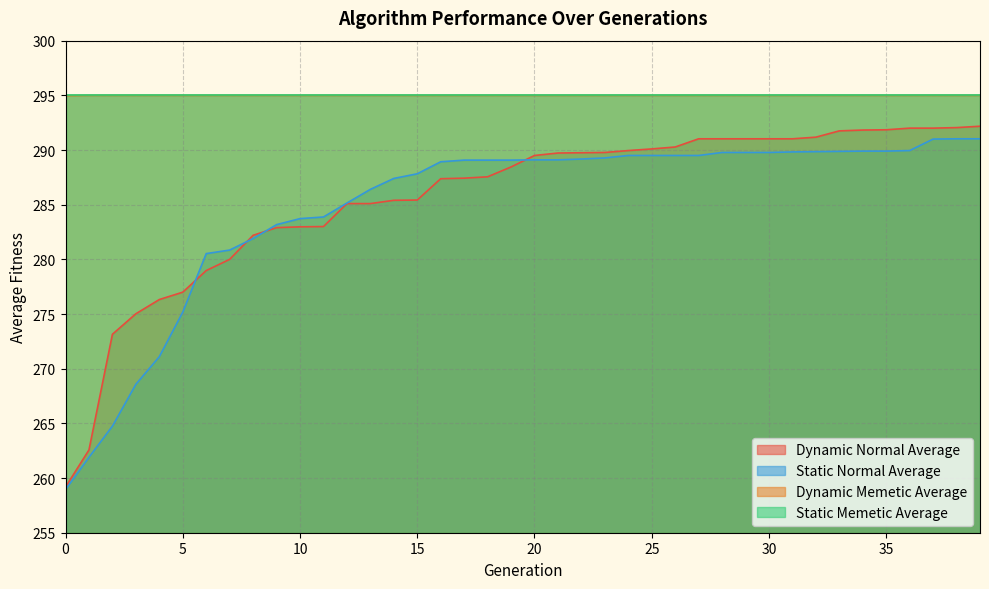

What is the sum of all Static Normal Average values?

11393.8